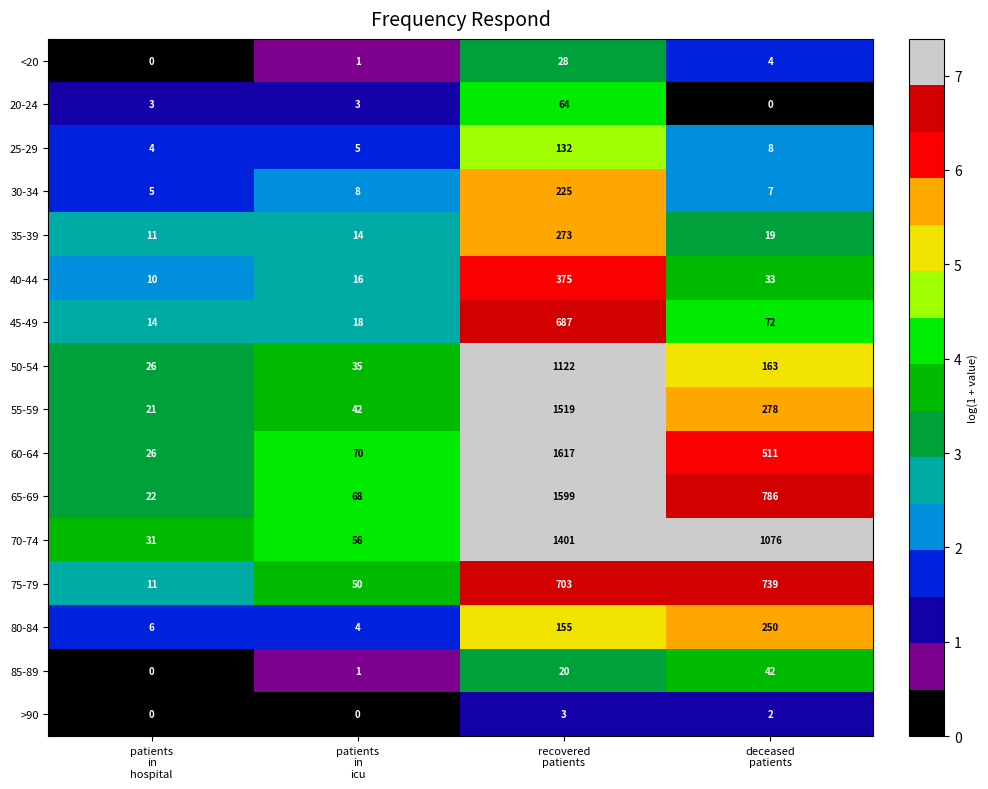

Which series has the widest spread of values?

60-64